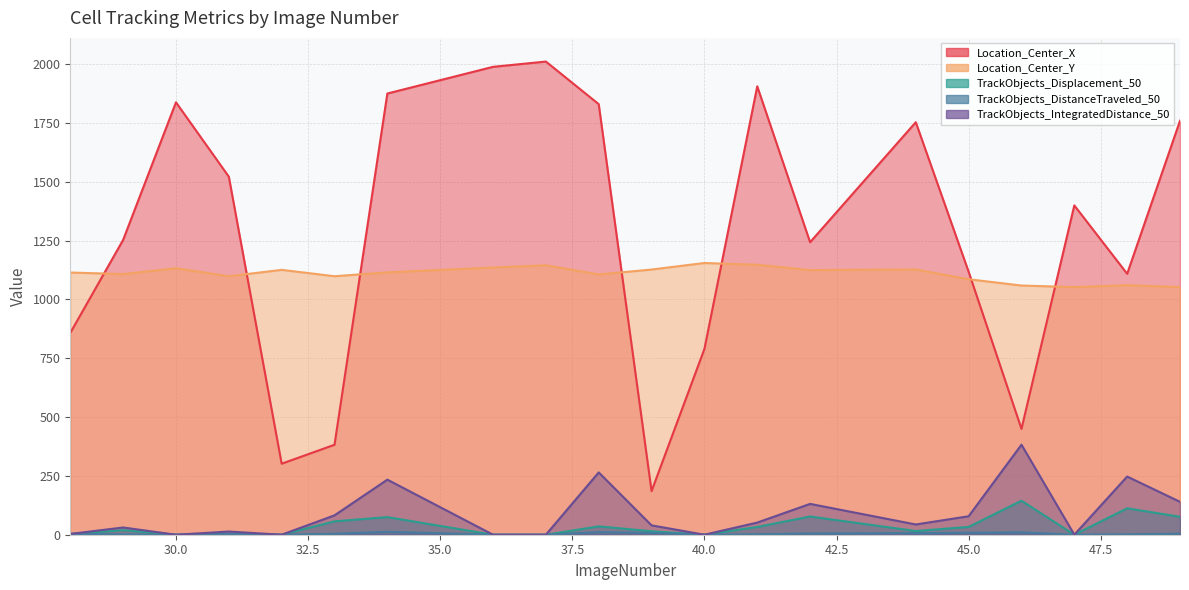

How many series are shown in this chart?

5